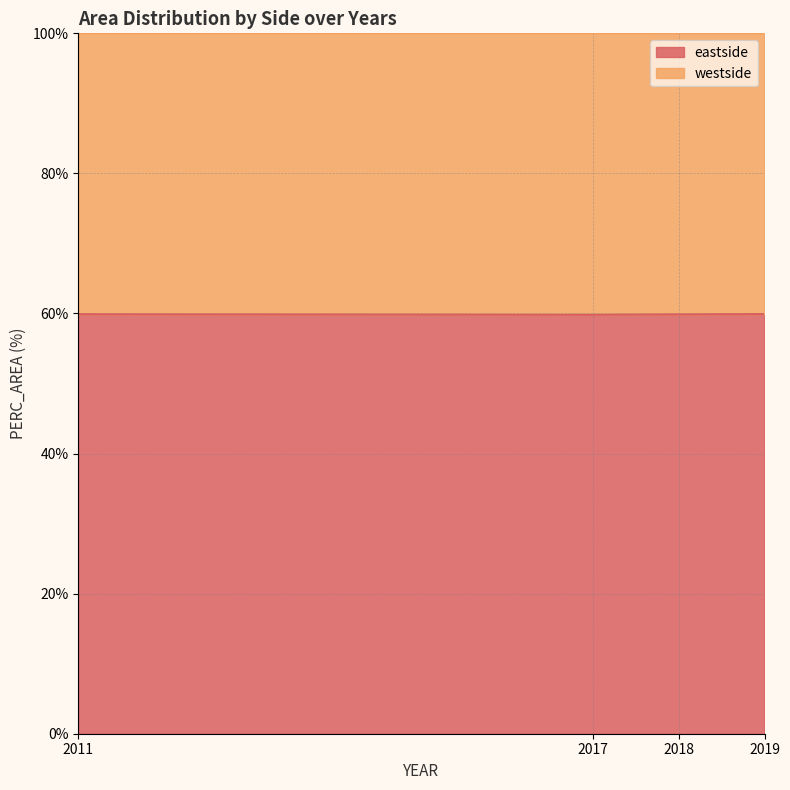

Reading left to right, what are all the values shown in this chart?

2011=59.9	2017=59.8	2018=59.9	2019=59.9